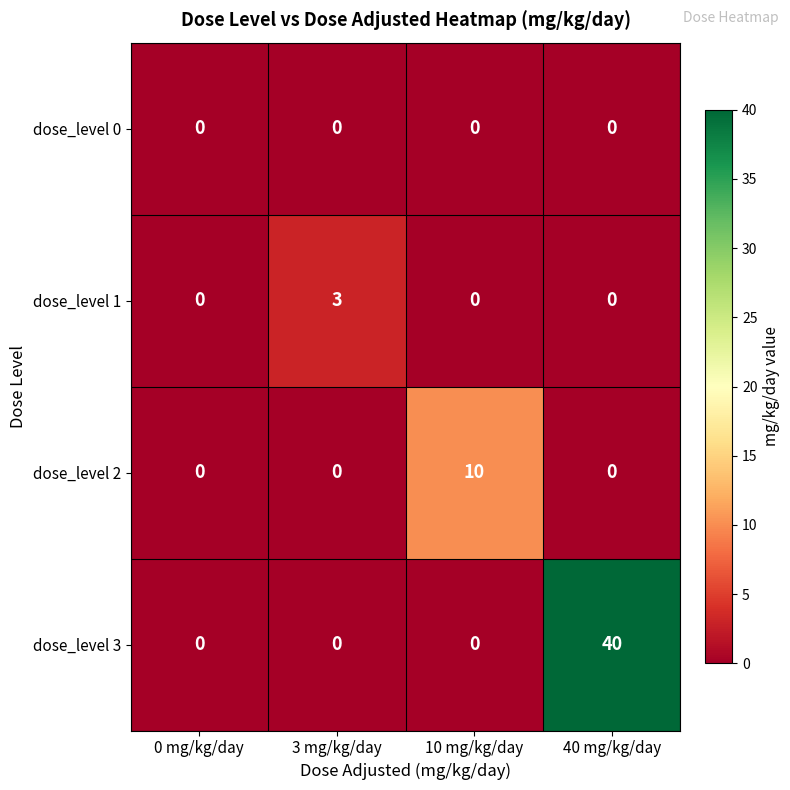

Reading left to right, what are all the values shown in this chart?

dose_level 0: 0 mg/kg/day=0	3 mg/kg/day=0	10 mg/kg/day=0	40 mg/kg/day=0
dose_level 1: 0 mg/kg/day=0	3 mg/kg/day=3	10 mg/kg/day=0	40 mg/kg/day=0
dose_level 2: 0 mg/kg/day=0	3 mg/kg/day=0	10 mg/kg/day=10	40 mg/kg/day=0
dose_level 3: 0 mg/kg/day=0	3 mg/kg/day=0	10 mg/kg/day=0	40 mg/kg/day=40